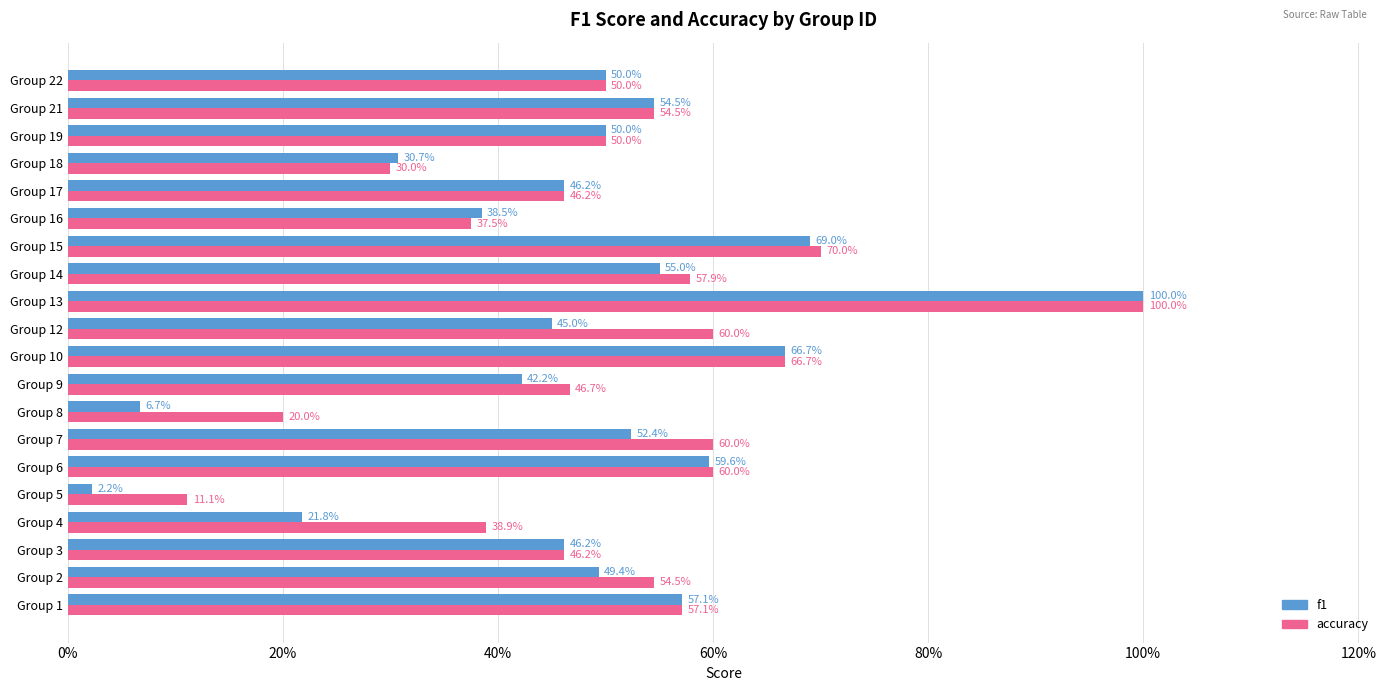

Reading left to right, list all the values displayed in this chart.

f1: 0.6	0.5	0.5	0.2	0.0	0.6	0.5	0.1	0.4	0.7	0.5	1.0	0.6	0.7	0.4	0.5	0.3	0.5	0.5	0.5
accuracy: 0.6	0.5	0.5	0.4	0.1	0.6	0.6	0.2	0.5	0.7	0.6	1.0	0.6	0.7	0.4	0.5	0.3	0.5	0.5	0.5